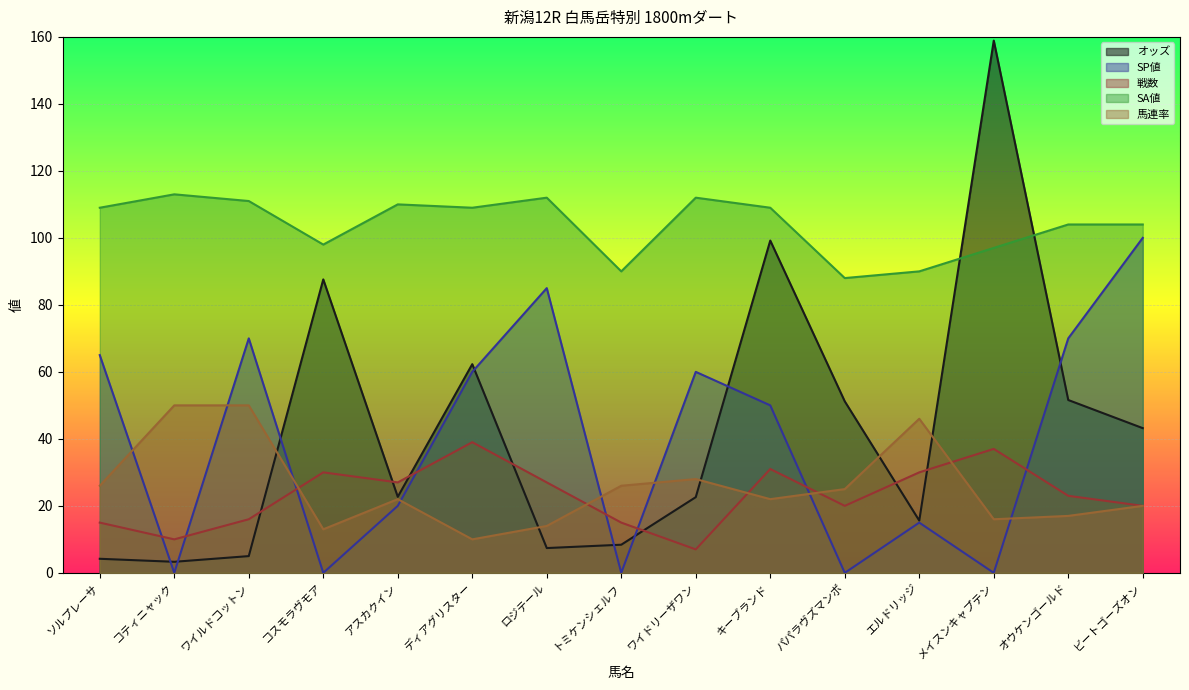

What are all the series names shown in the legend?

オッズ, SP値, 戦数, SA値, 馬連率